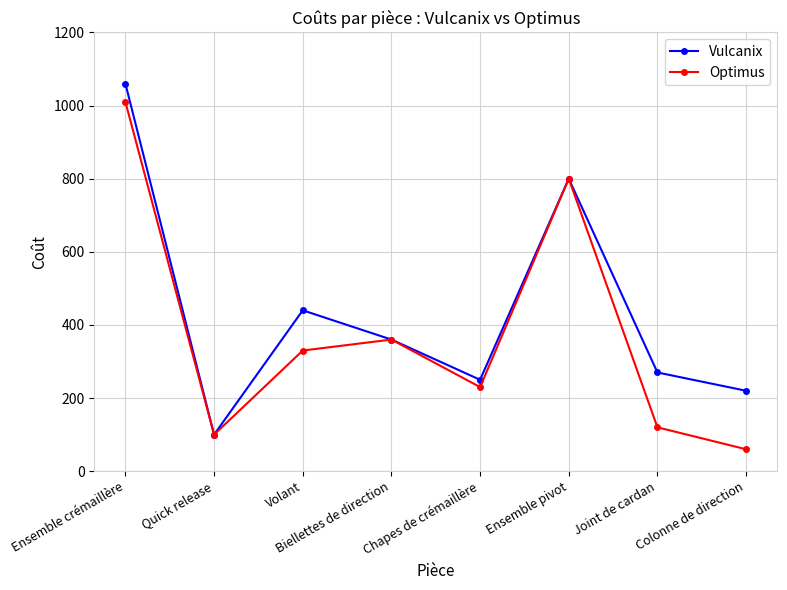

What are all the series names shown in the legend?

Vulcanix, Optimus